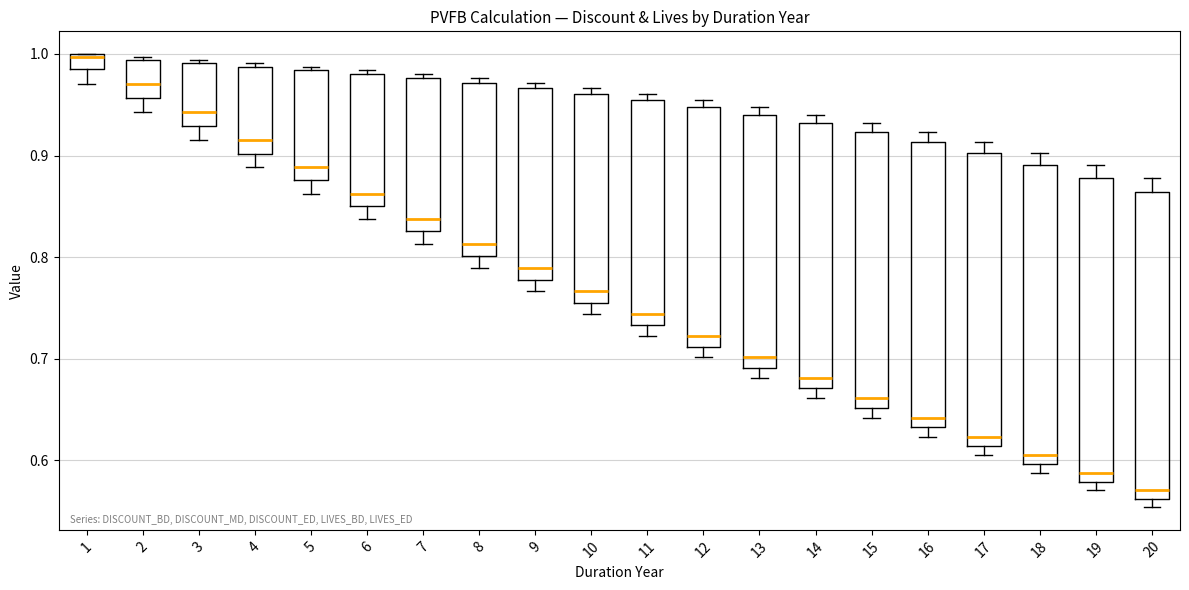

Where is the lower edge of the box at x = 4 on the y-axis? The values are not printed on the chart, so give them approximately, as read against the axis.

0.90